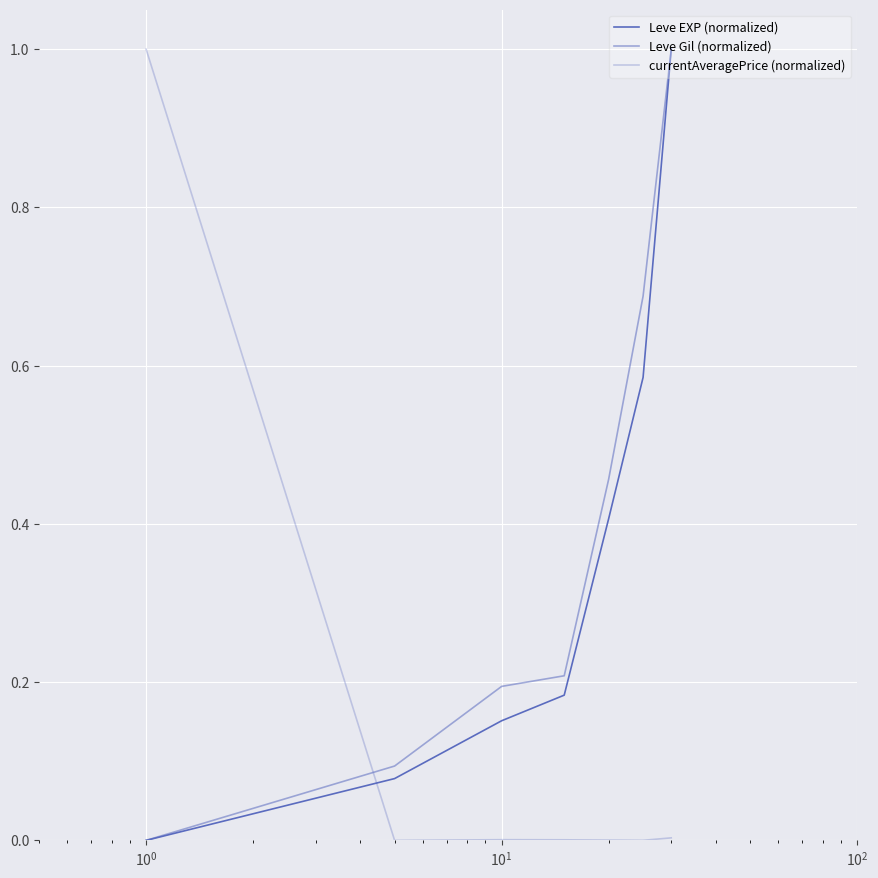

Which series ends up on top after the final intersection of Leve Gil (normalized) and Leve EXP (normalized)?

Leve EXP (normalized)